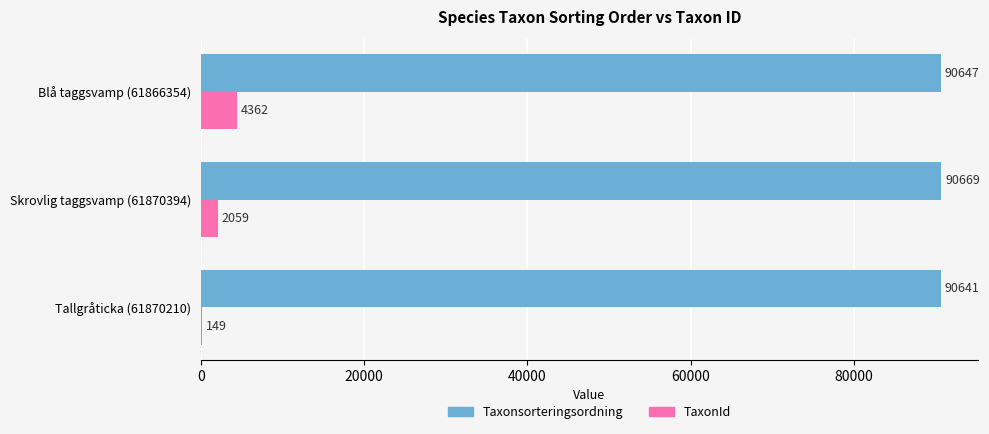

What is the greatest value displayed?

90669